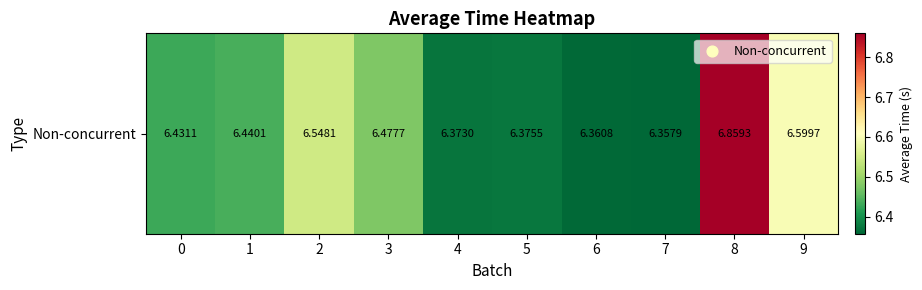

List the labels in order of value, smallest first.

7, 6, 4, 5, 0, 1, 3, 2, 9, 8